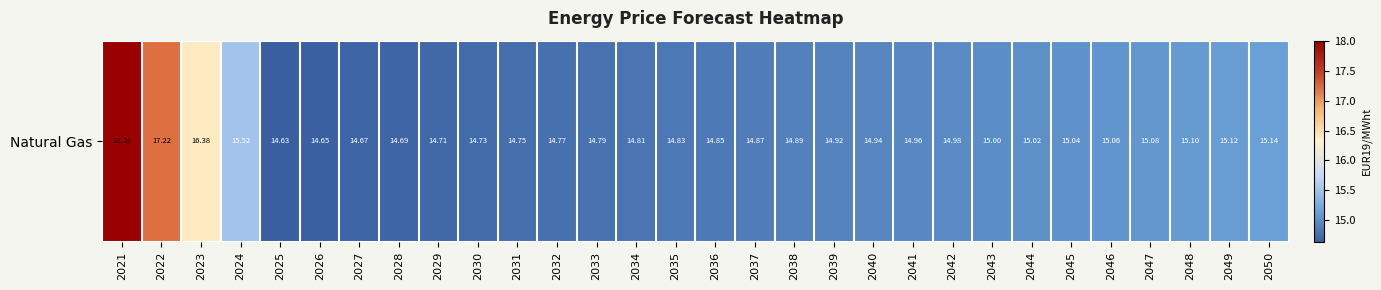

What is the average value?

15.1